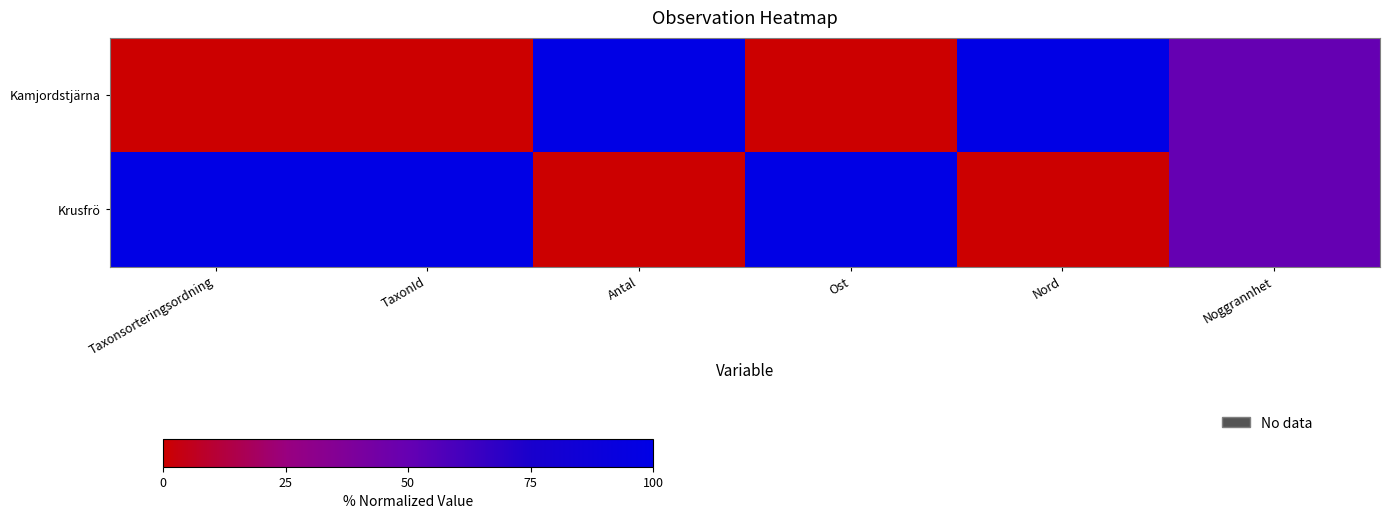

What is the total value across all series at Ost?

100